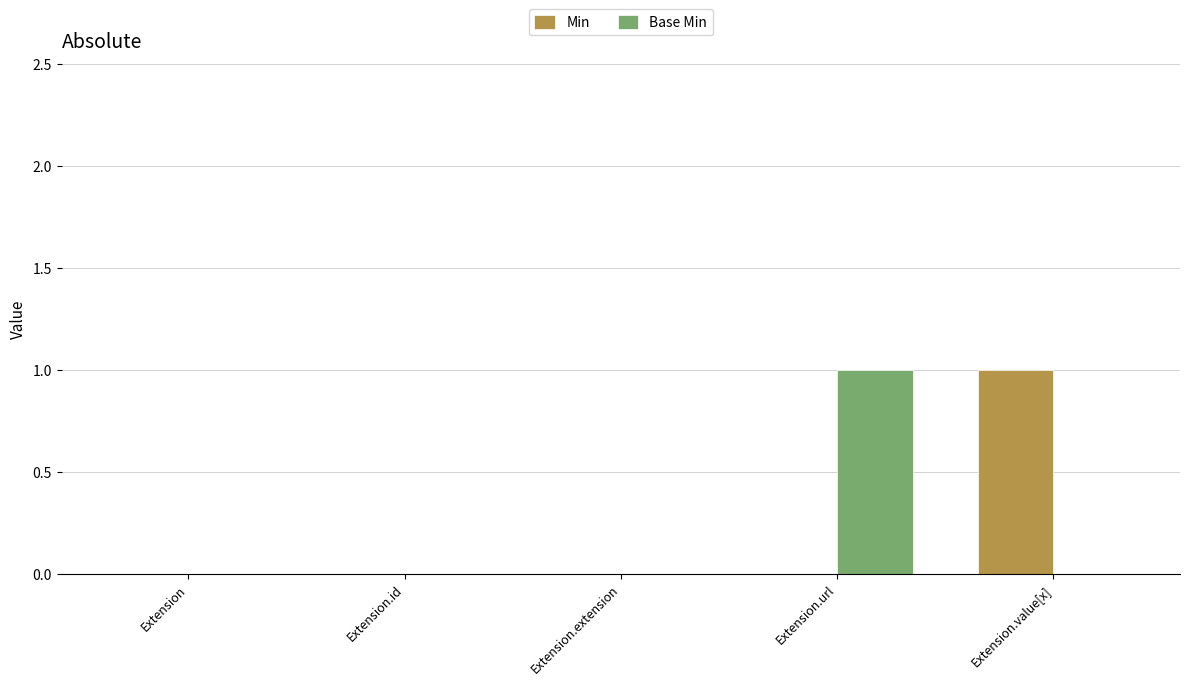

True or false: Base Min has a value of 0 at Extension.id.

True